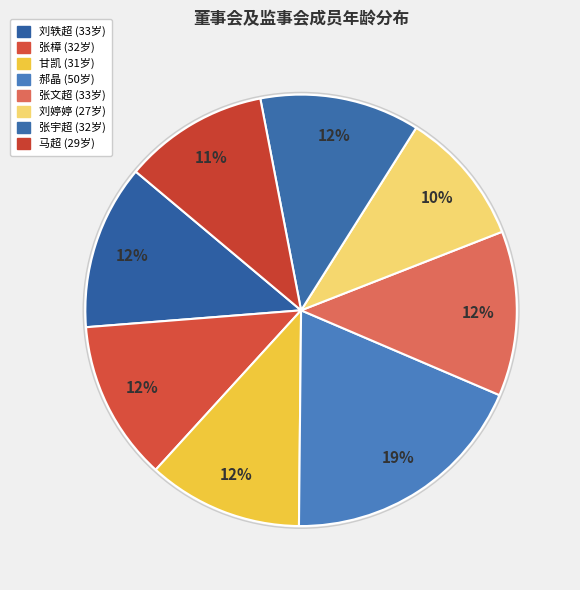

Count the number of slices in the pie.

8